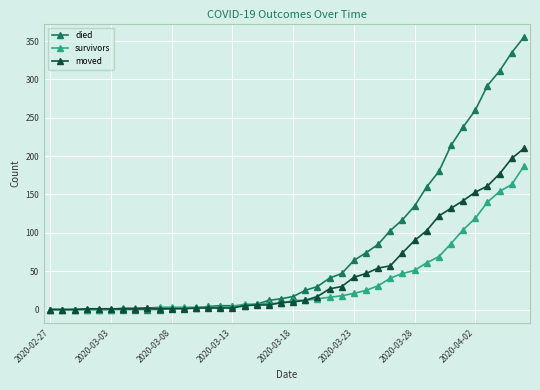

What is the maximum value for died?

355